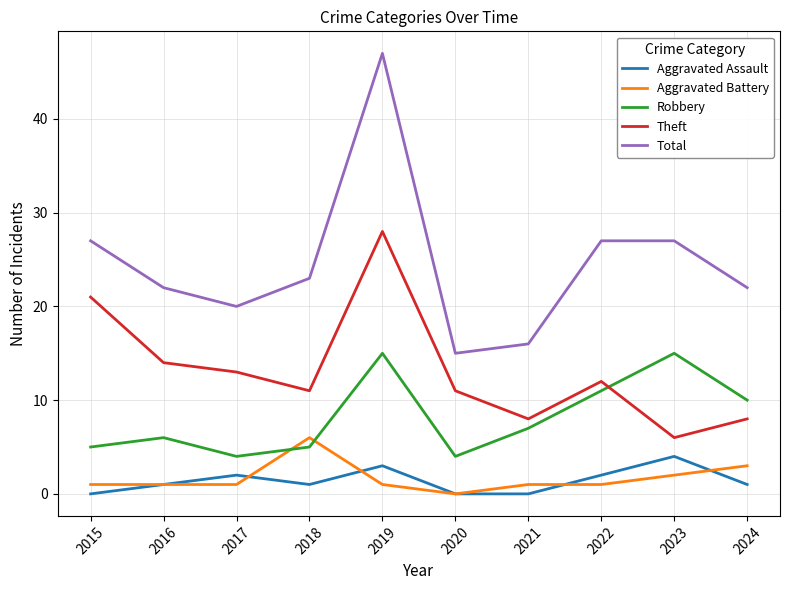

Which label corresponds to the largest value in the chart?

2019